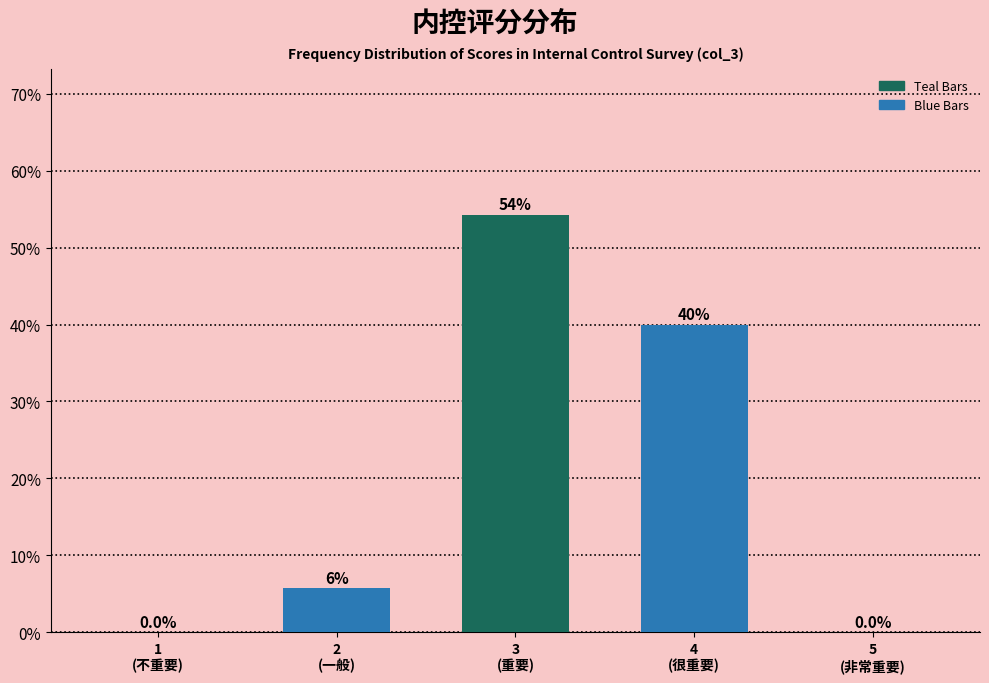

What is the sum of all values?

100.0